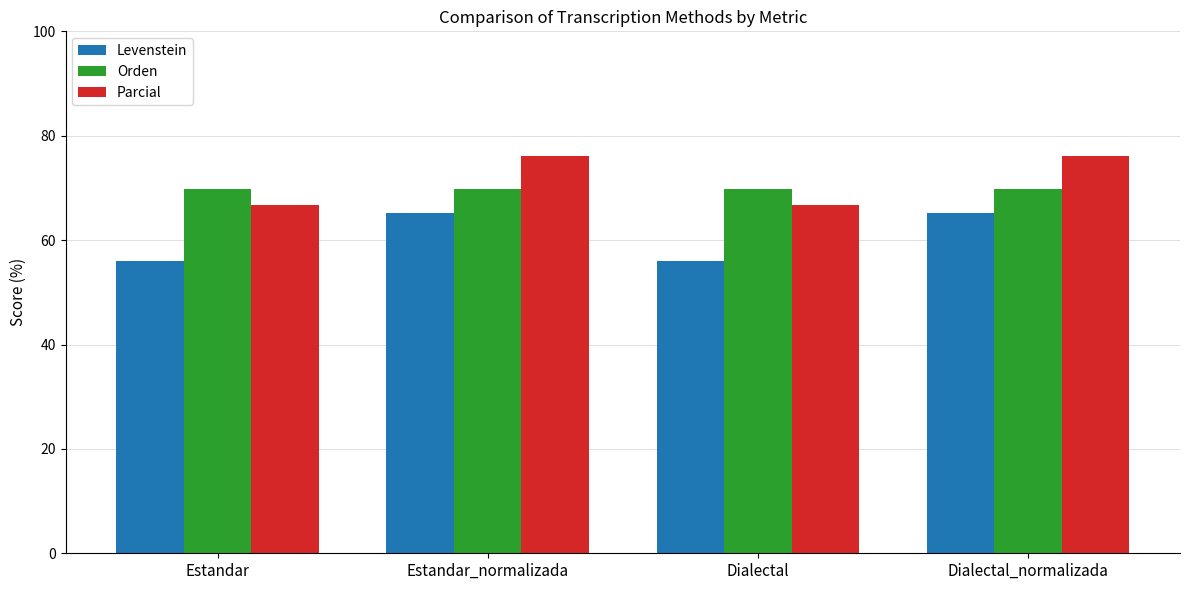

What is the highest value of the Parcial series?

76.2